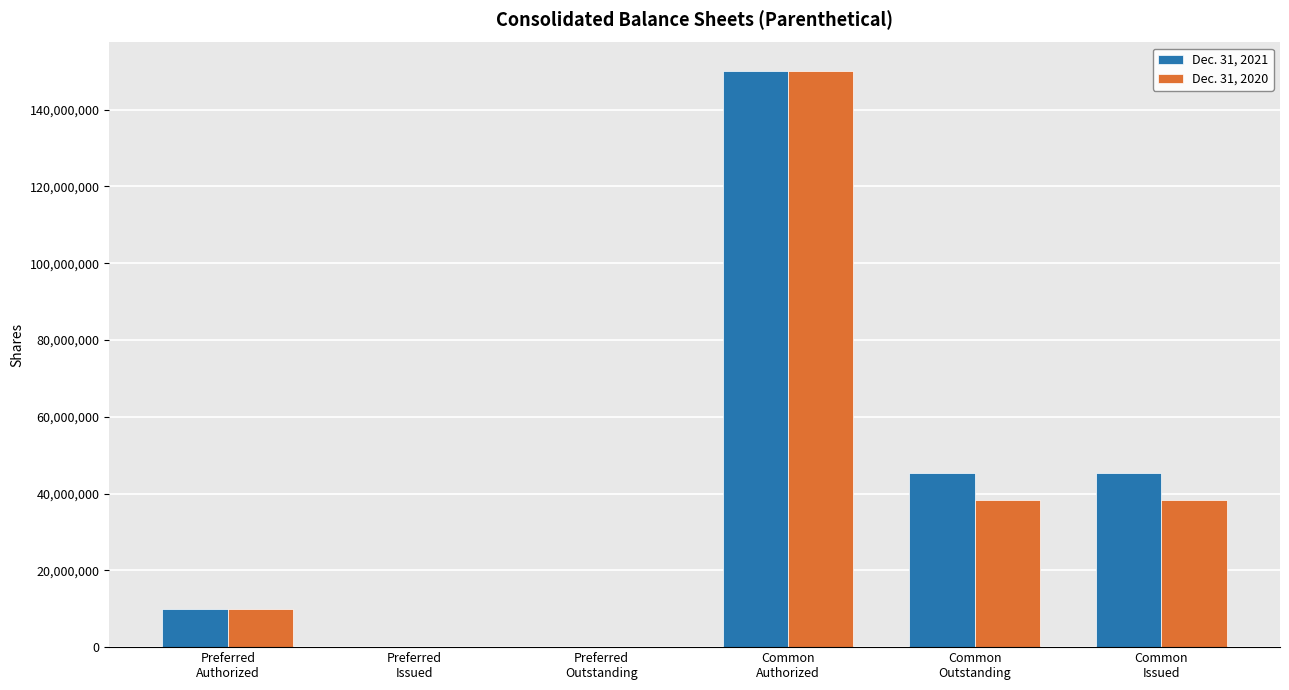

The Dec. 31, 2021 series shows 19296281 at Common
Issued. True or false?

False